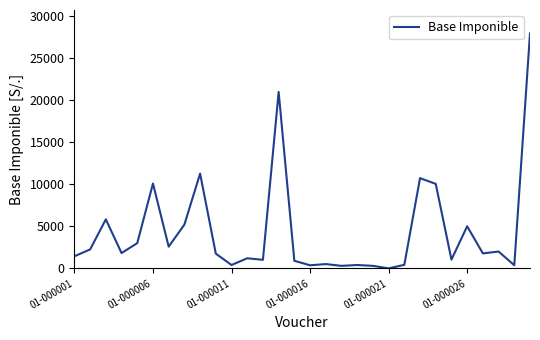

Does the chart display data point markers on the line(s)?

No